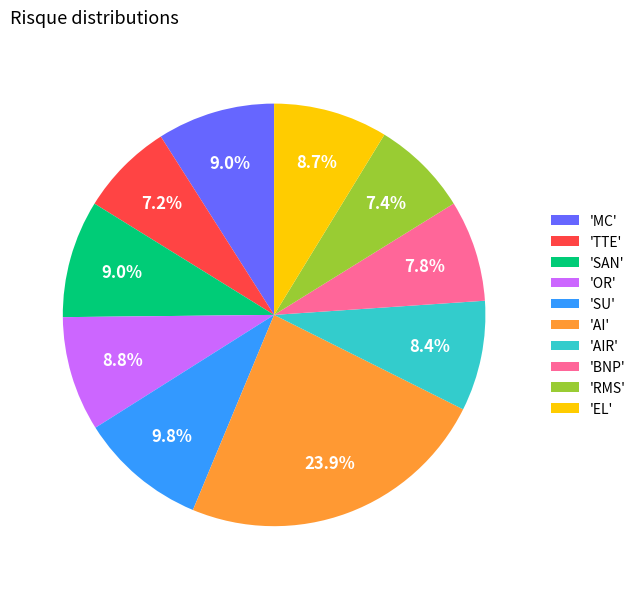

What percentage is NOT represented by 'OR'?

91.2%